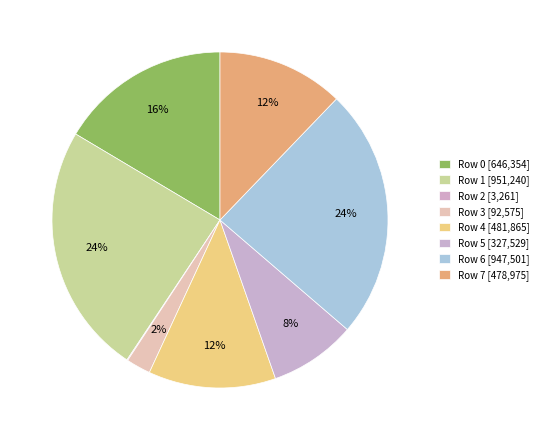

What is the change in value from Row 0 to Row 4?

-164489